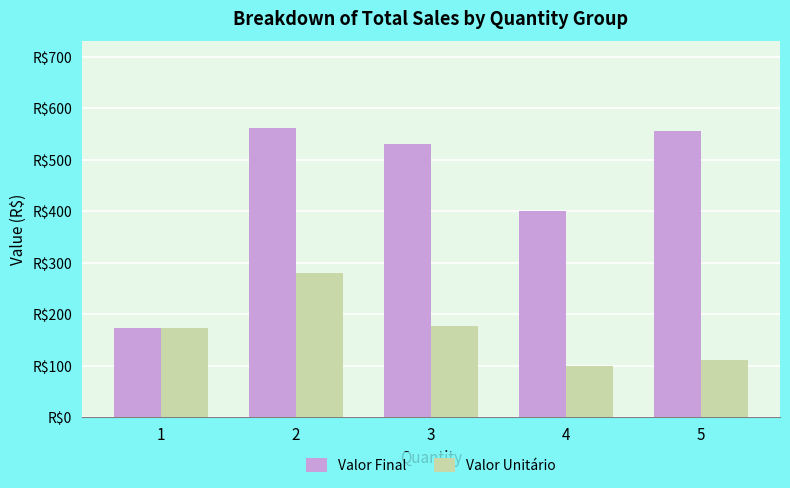

What is the minimum value shown in the chart?

100.0